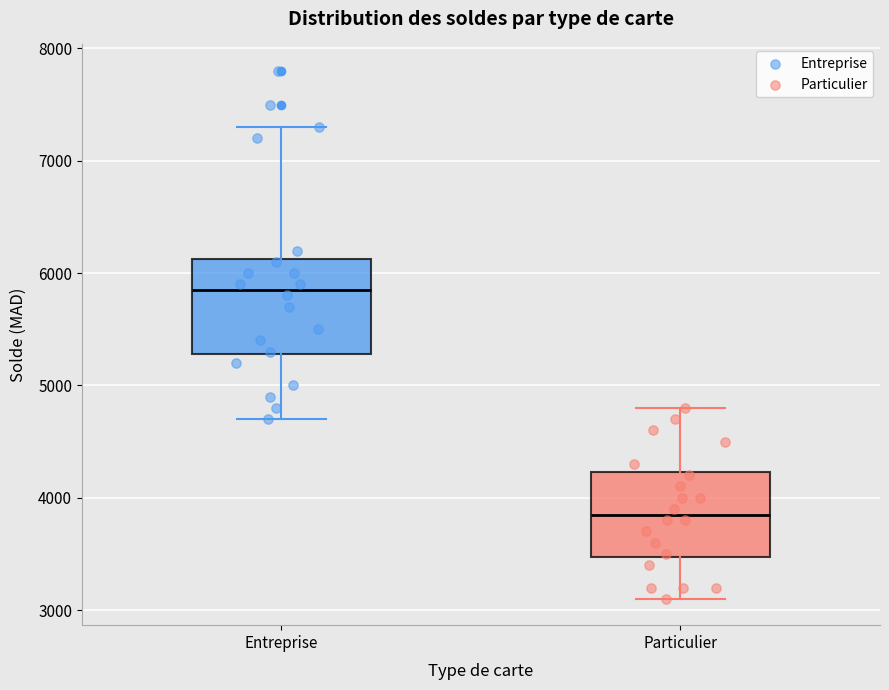

Which box's median line is the highest?

Entreprise